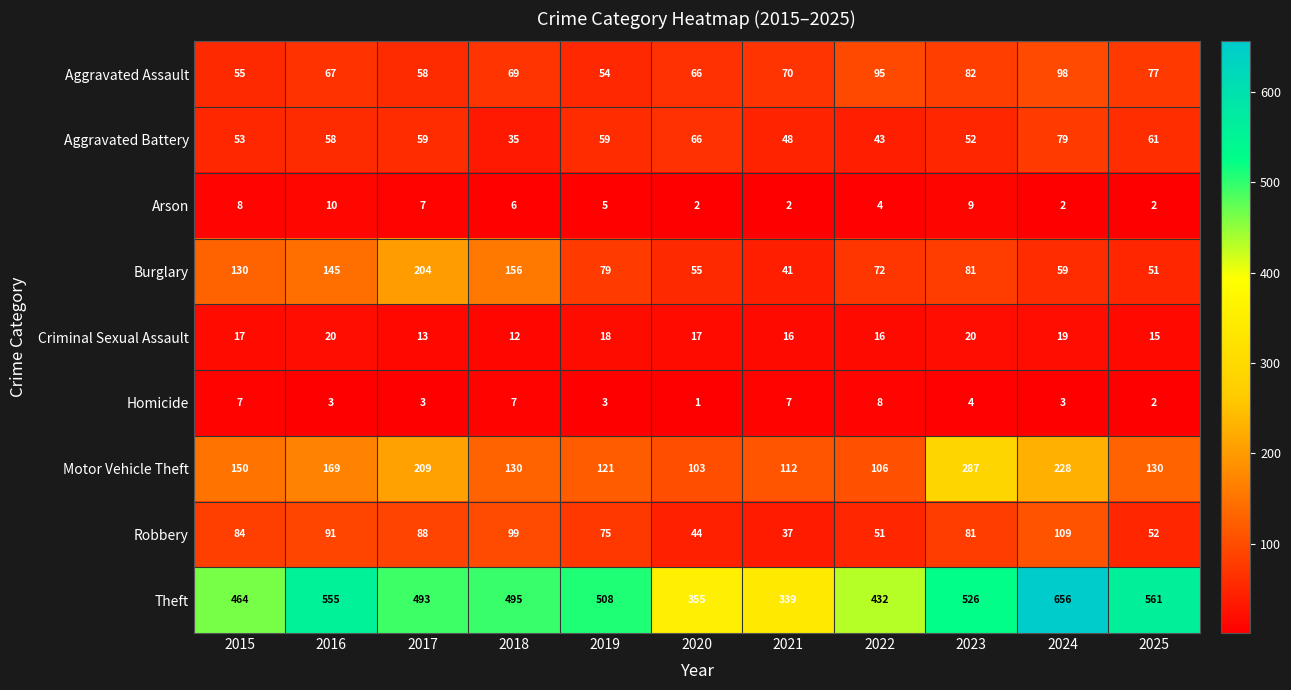

The Homicide series shows 8 at 2022. True or false?

True